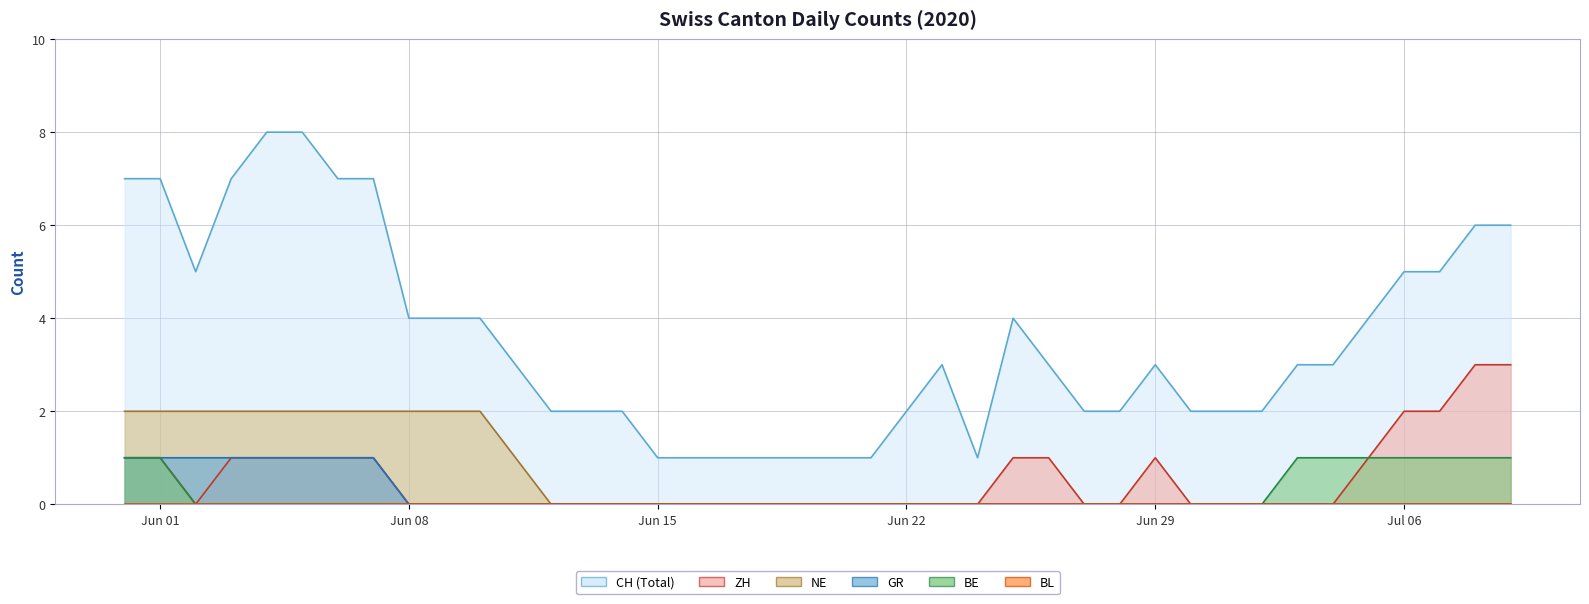

Is it true that NE equals 1 at 2020-06-14?

False